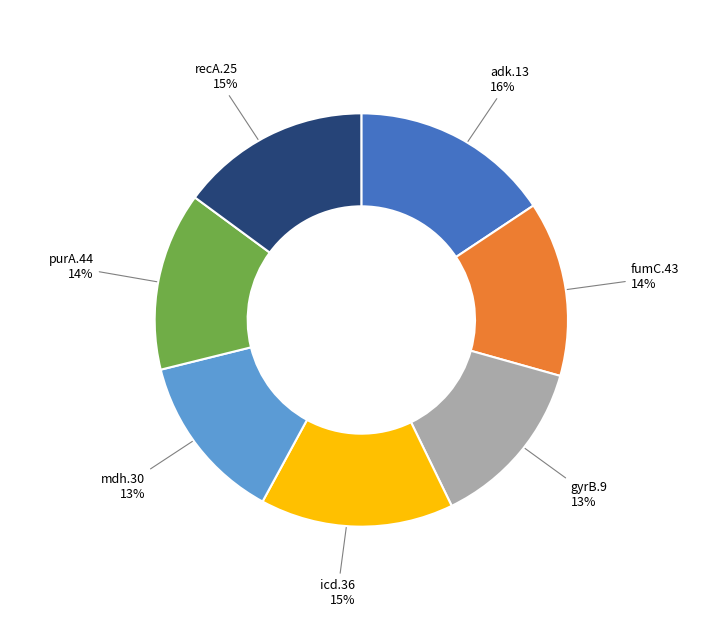

Is the sum of fumC.43 and recA.25 greater than half?

No